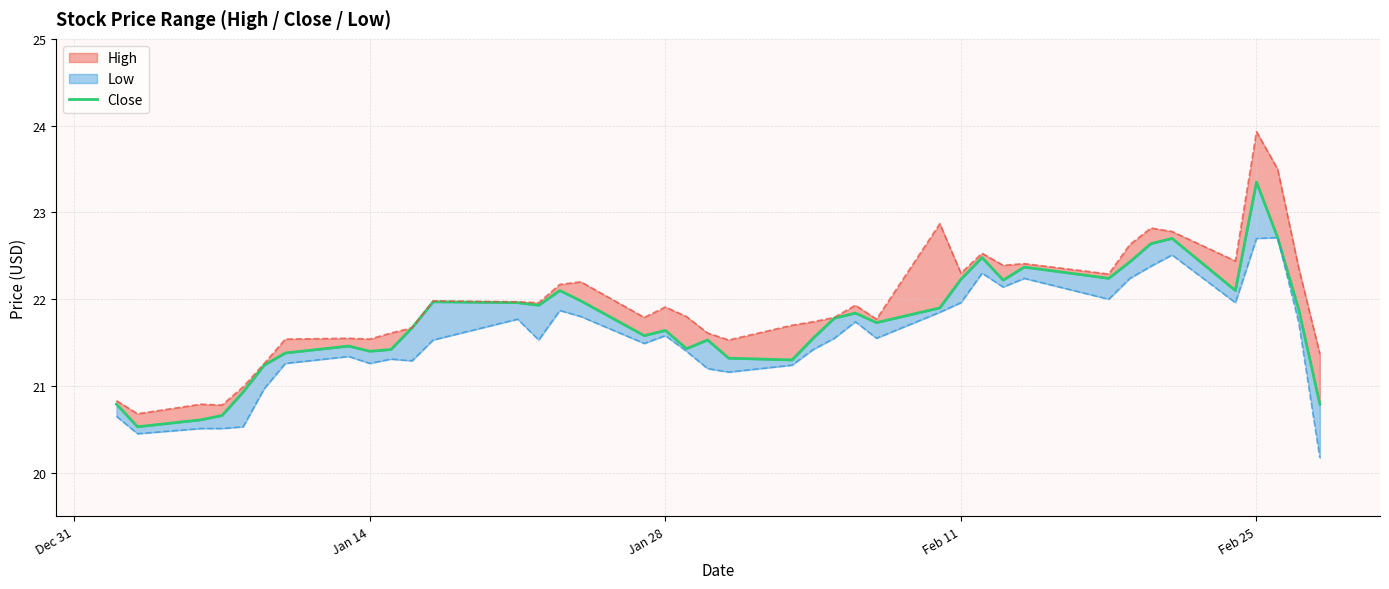

The chart shows a value of 5.7 at 18. True or false?

False